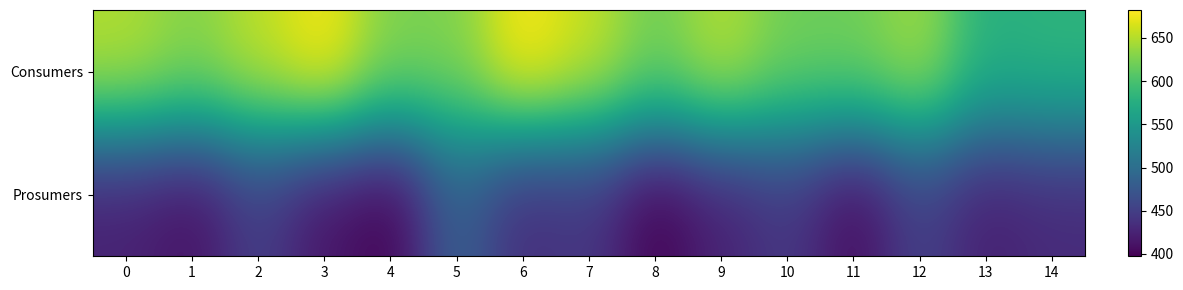

List the series in order of their peak value, lowest first.

Prosumers, Consumers